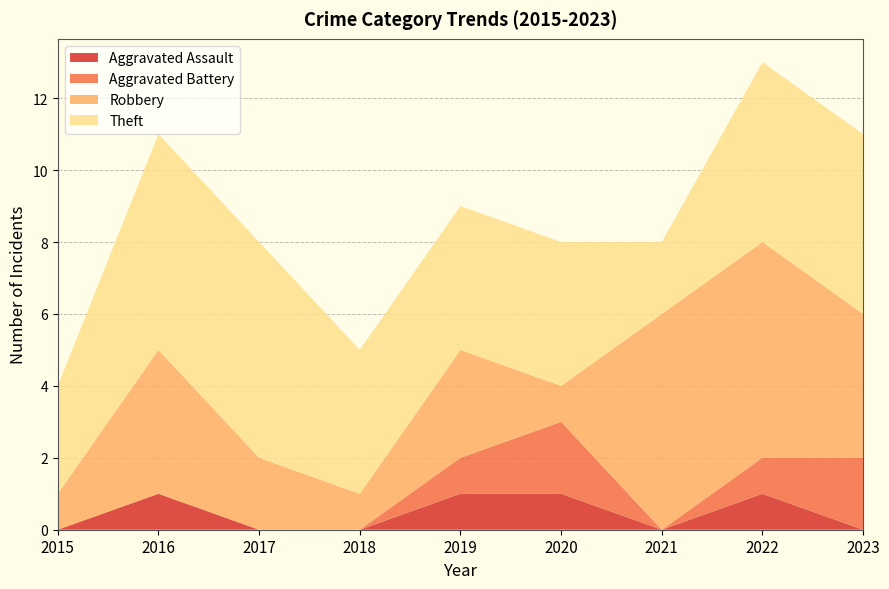

Reading left to right, extract all data points from this chart.

Aggravated Assault: 2015=0	2016=1	2017=0	2018=0	2019=1	2020=1	2021=0	2022=1	2023=0
Aggravated Battery: 2015=0	2016=0	2017=0	2018=0	2019=1	2020=2	2021=0	2022=1	2023=2
Robbery: 2015=1	2016=4	2017=2	2018=1	2019=3	2020=1	2021=6	2022=6	2023=4
Theft: 2015=3	2016=6	2017=6	2018=4	2019=4	2020=4	2021=2	2022=5	2023=5